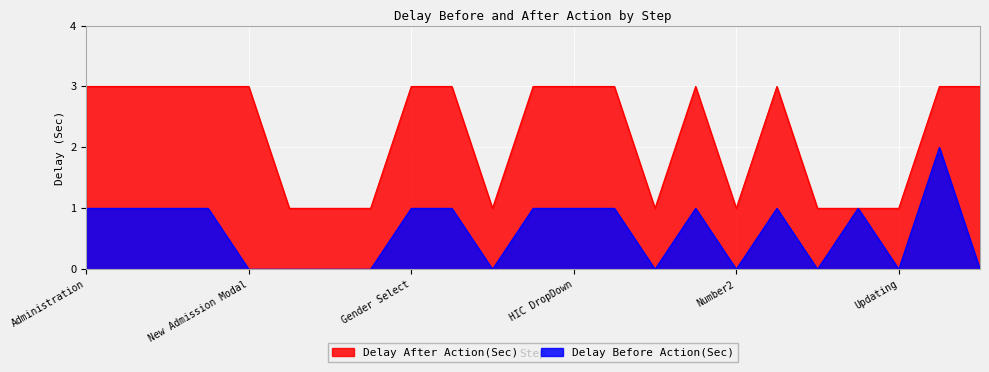

What is the maximum value for Delay Before Action(Sec)?

2